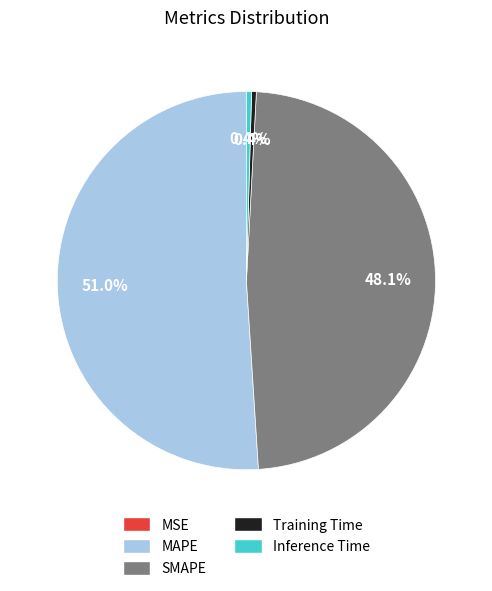

What is the majority slice?

MAPE